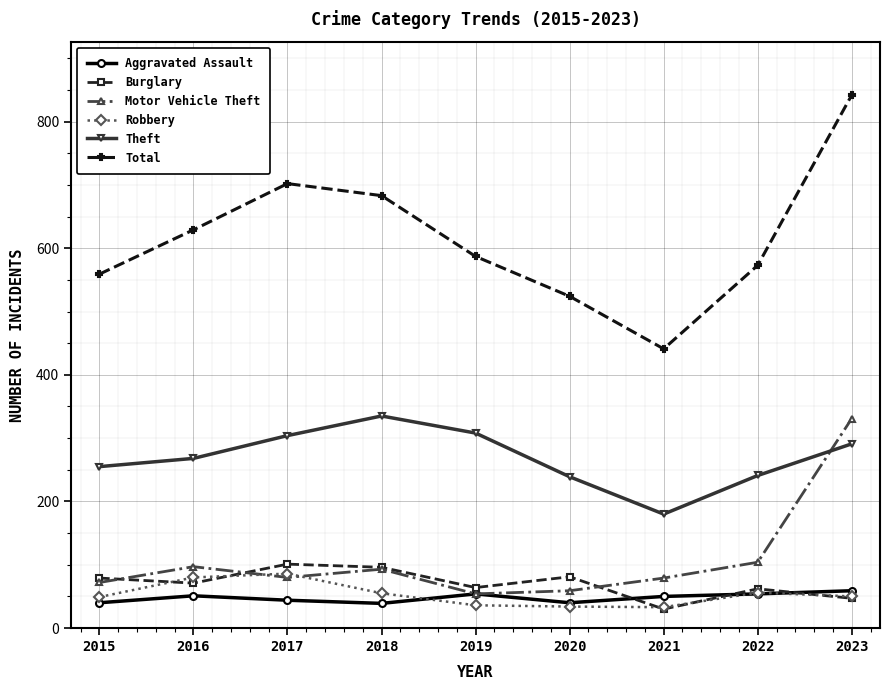

Where is the first local maximum for Motor Vehicle Theft?

2016